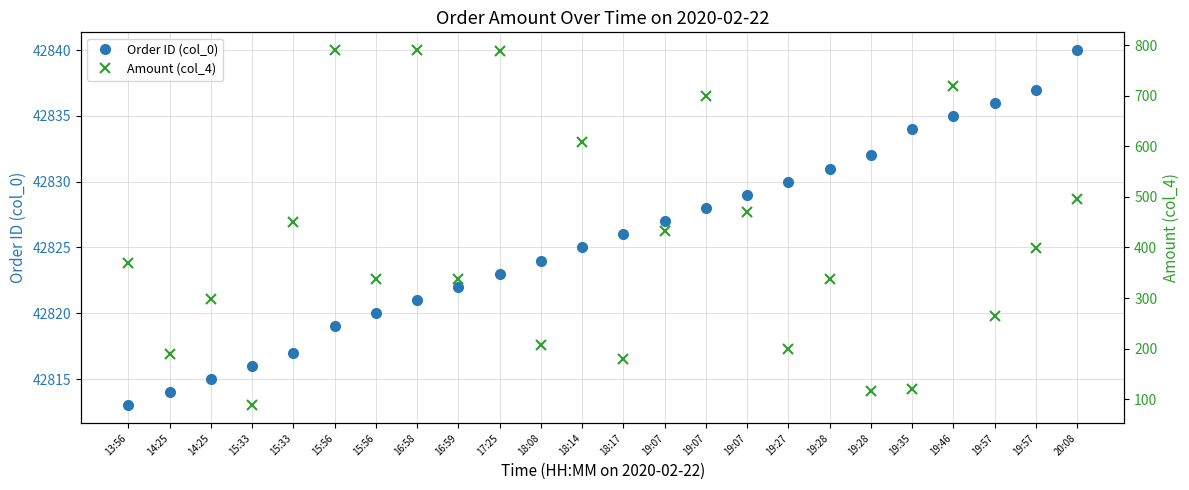

Which series changed the most between 15:33 and 18:14?

Amount (col_4)